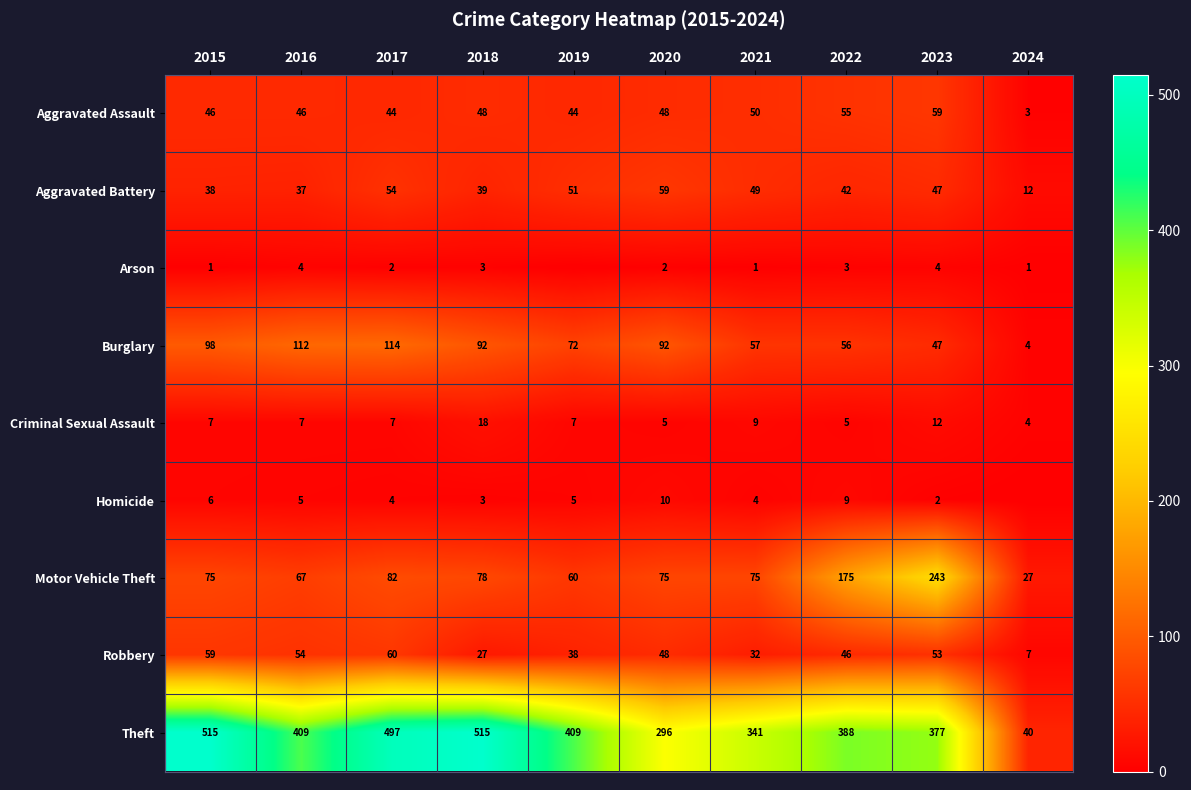

The Motor Vehicle Theft series shows 39 at 2024. True or false?

False